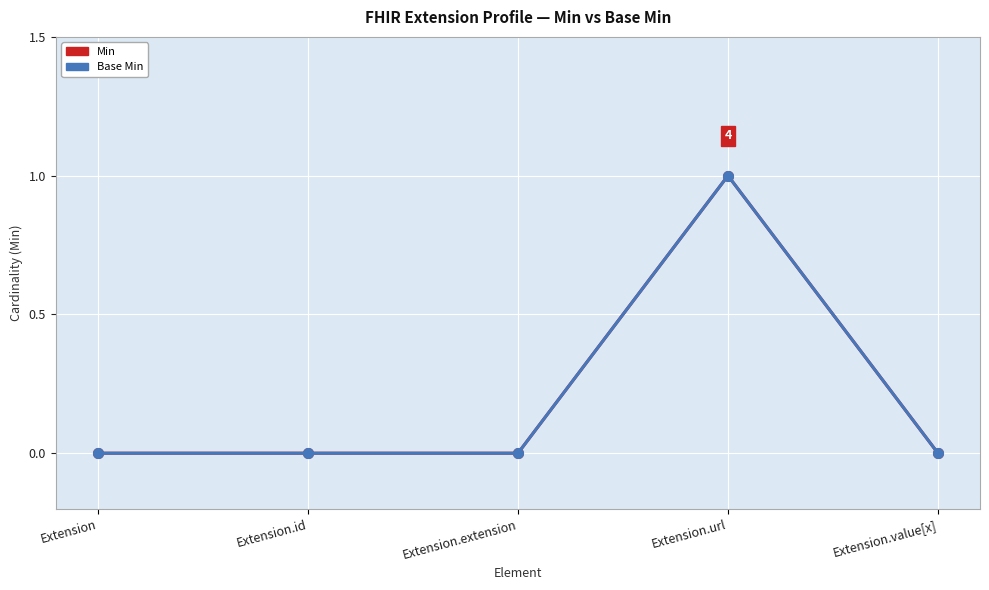

What is the sum of all Base Min values?

1